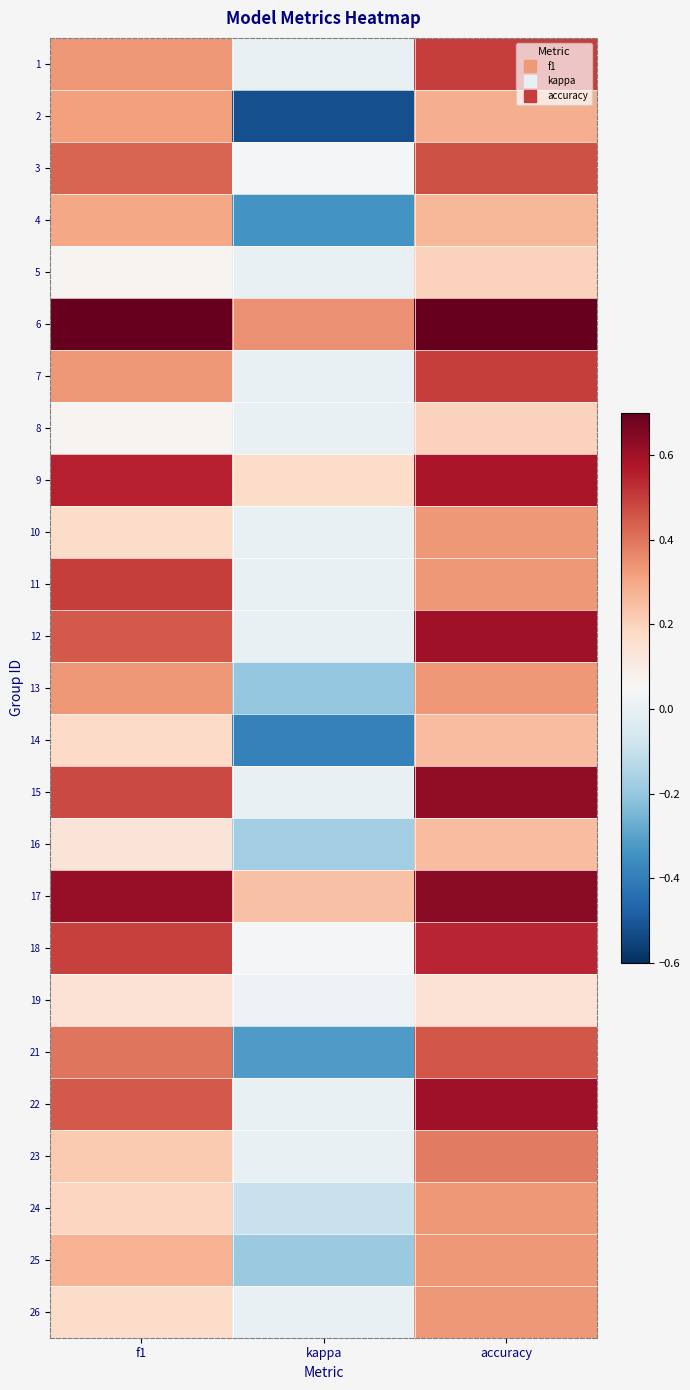

How many series are shown in this chart?

25